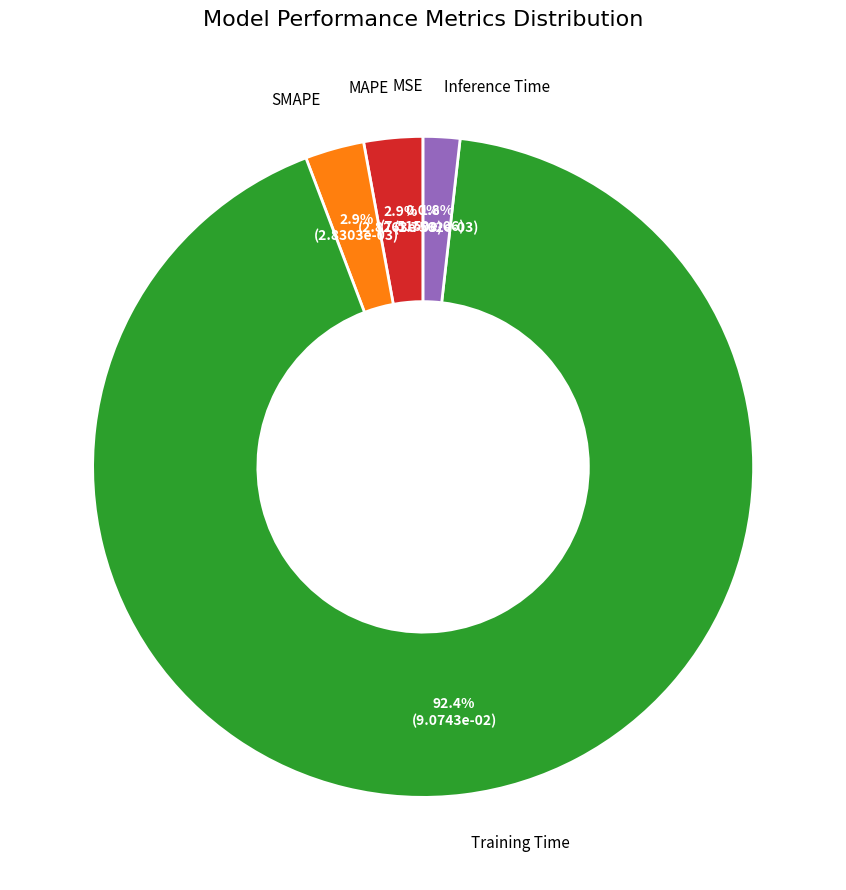

Is MAPE the majority of the pie?

No